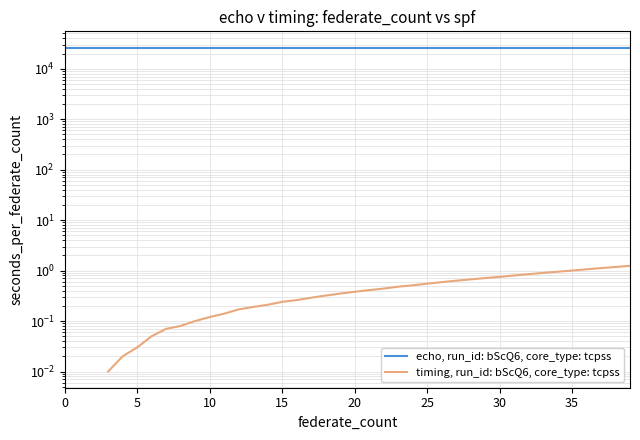

Which series has the largest total across all categories?

echo, run_id: bScQ6, core_type: tcpss